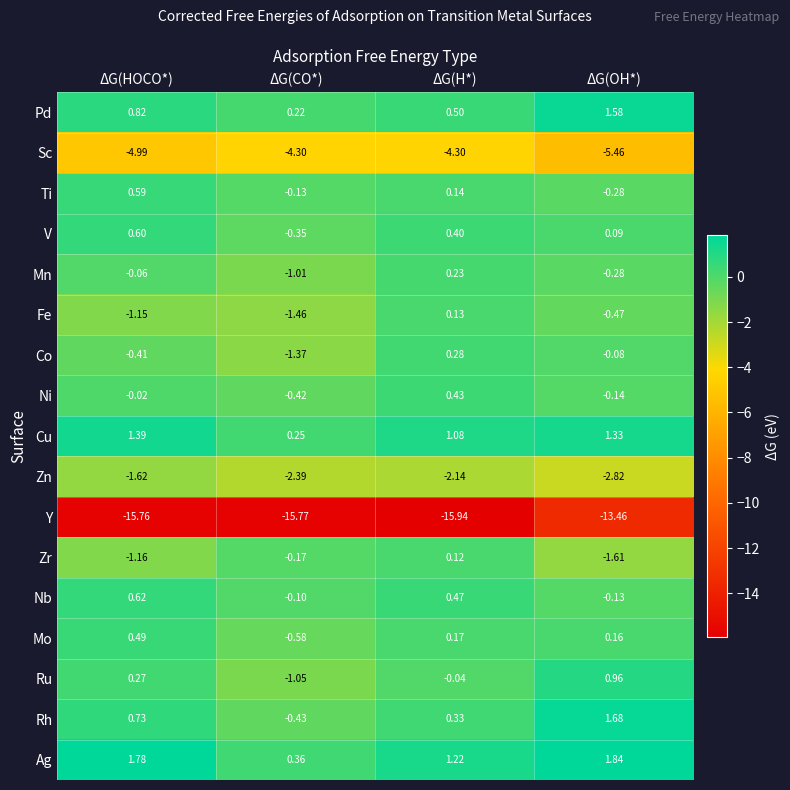

At which category does the chart reach its peak across all series?

ΔG(OH*)